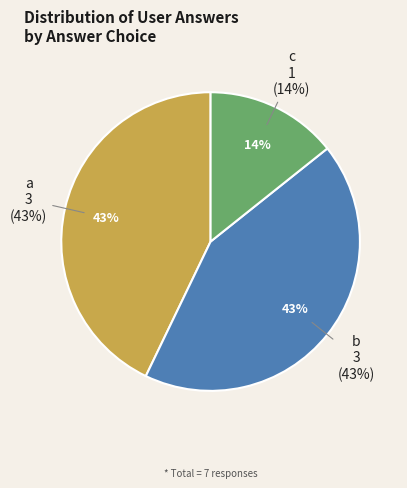

How many segments does this pie chart have?

3